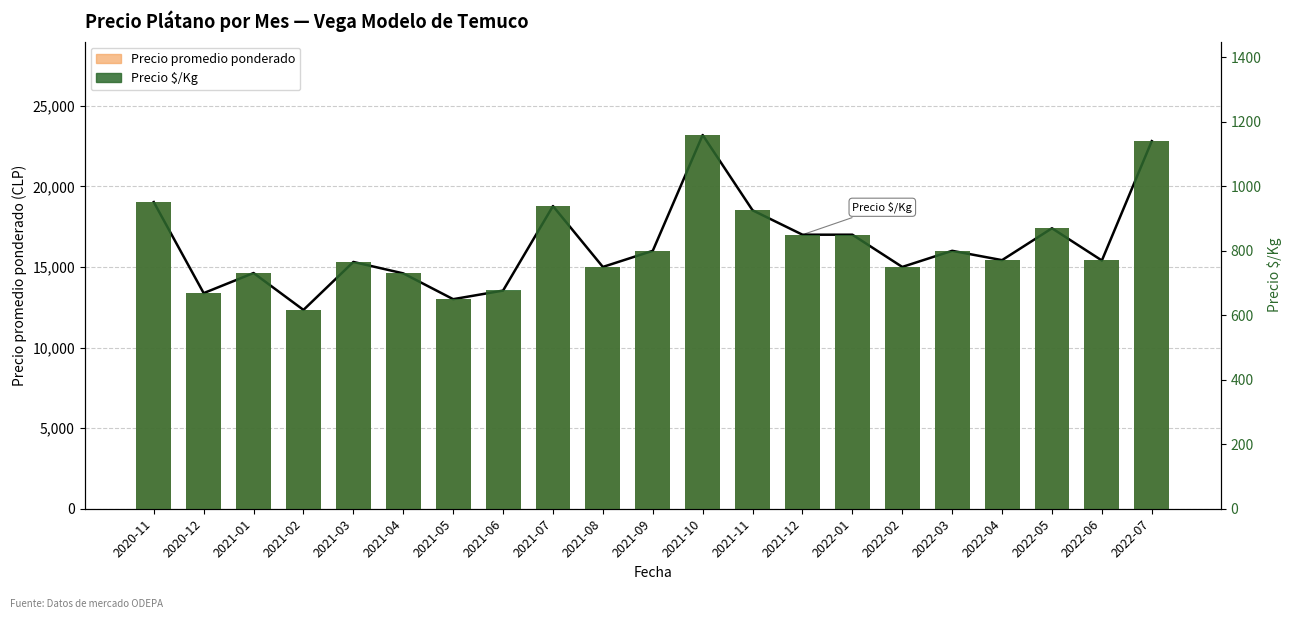

What is the maximum value shown in the chart?

23184